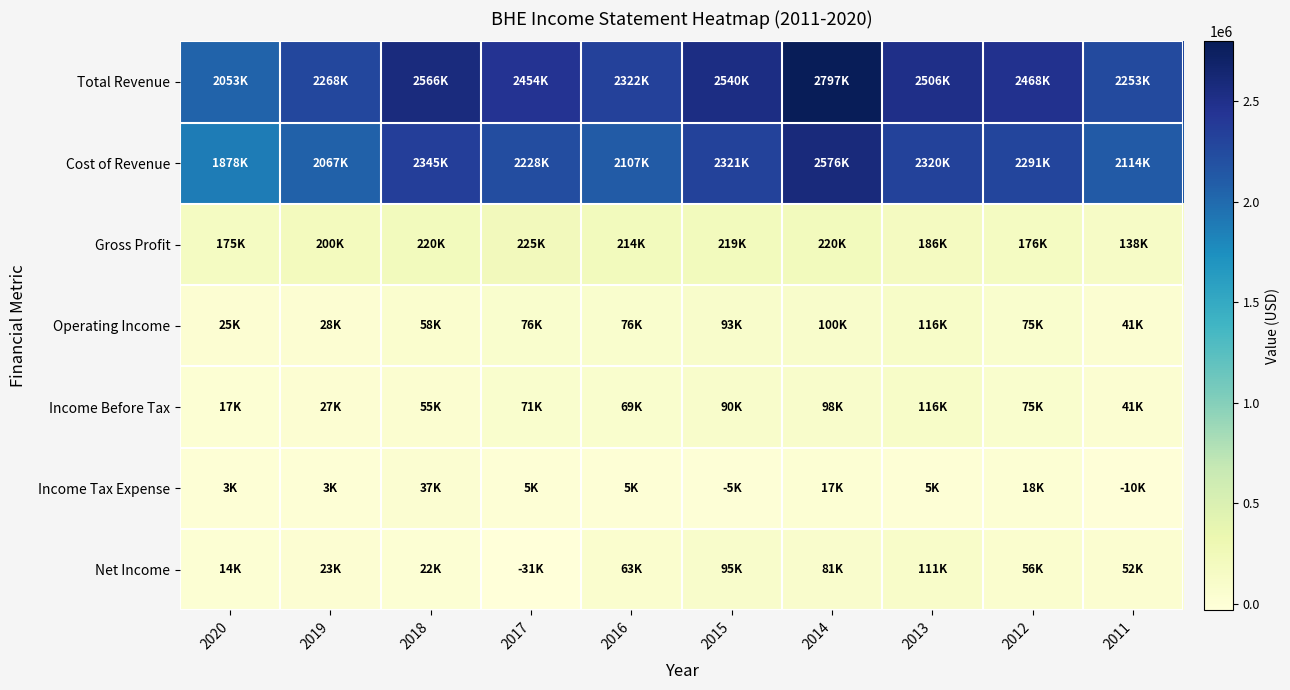

What is the total value across all series at 2018?

5306900